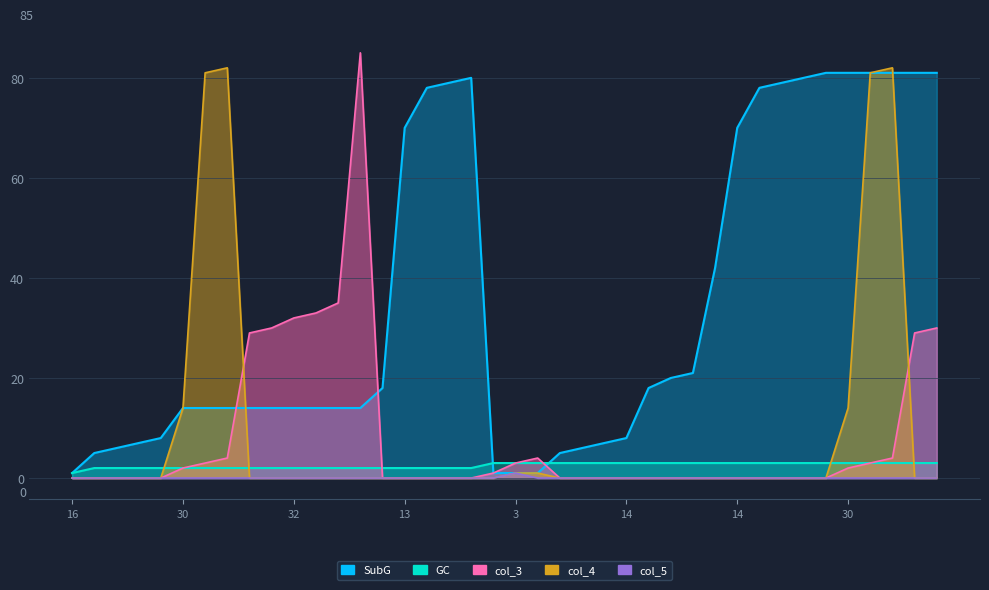

What is the difference between the highest and lowest values at 19?

18